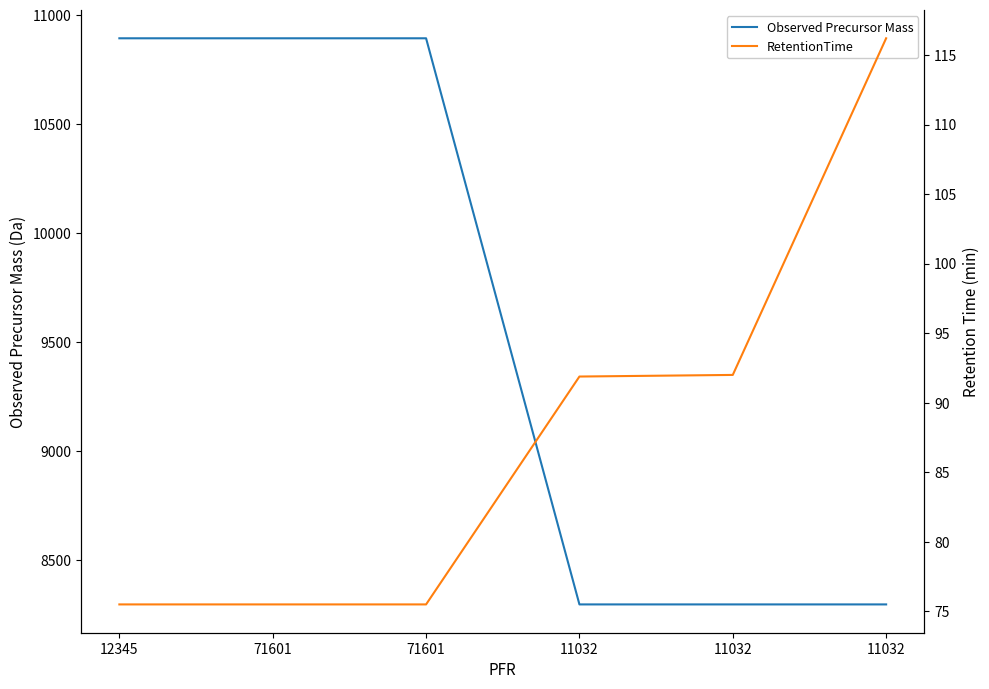

What is the label of the 1st point from the left?

12345